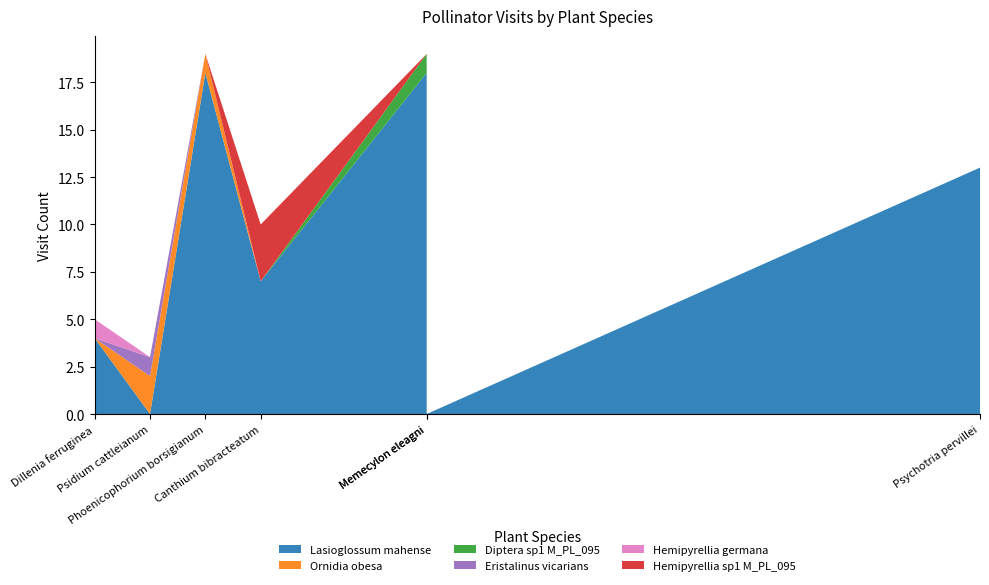

Reading left to right, list all the values displayed in this chart.

Lasioglossum mahense: Canthium bibracteatum=7	Dillenia ferruginea=4	Memecylon eleagni=0	Nephrosperma vanhoutteanum=18	Phoenicophorium borsigianum=18	Psidium cattleianum=0	Psychotria pervillei=13
Ornidia obesa: Canthium bibracteatum=0	Dillenia ferruginea=0	Memecylon eleagni=0	Nephrosperma vanhoutteanum=0	Phoenicophorium borsigianum=1	Psidium cattleianum=2	Psychotria pervillei=0
Diptera sp1 M_PL_095: Canthium bibracteatum=0	Dillenia ferruginea=0	Memecylon eleagni=0	Nephrosperma vanhoutteanum=1	Phoenicophorium borsigianum=0	Psidium cattleianum=0	Psychotria pervillei=0
Eristalinus vicarians: Canthium bibracteatum=0	Dillenia ferruginea=0	Memecylon eleagni=0	Nephrosperma vanhoutteanum=0	Phoenicophorium borsigianum=0	Psidium cattleianum=1	Psychotria pervillei=0
Hemipyrellia germana: Canthium bibracteatum=0	Dillenia ferruginea=1	Memecylon eleagni=0	Nephrosperma vanhoutteanum=0	Phoenicophorium borsigianum=0	Psidium cattleianum=0	Psychotria pervillei=0
Hemipyrellia sp1 M_PL_095: Canthium bibracteatum=3	Dillenia ferruginea=0	Memecylon eleagni=0	Nephrosperma vanhoutteanum=0	Phoenicophorium borsigianum=0	Psidium cattleianum=0	Psychotria pervillei=0